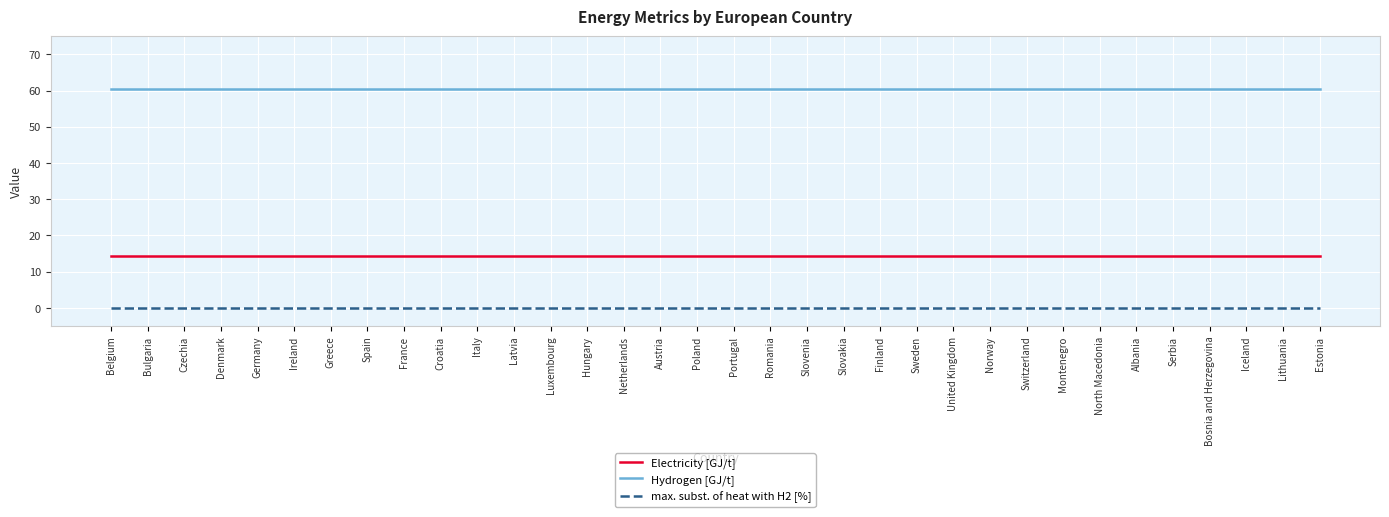

How many lines are shown in the chart?

3